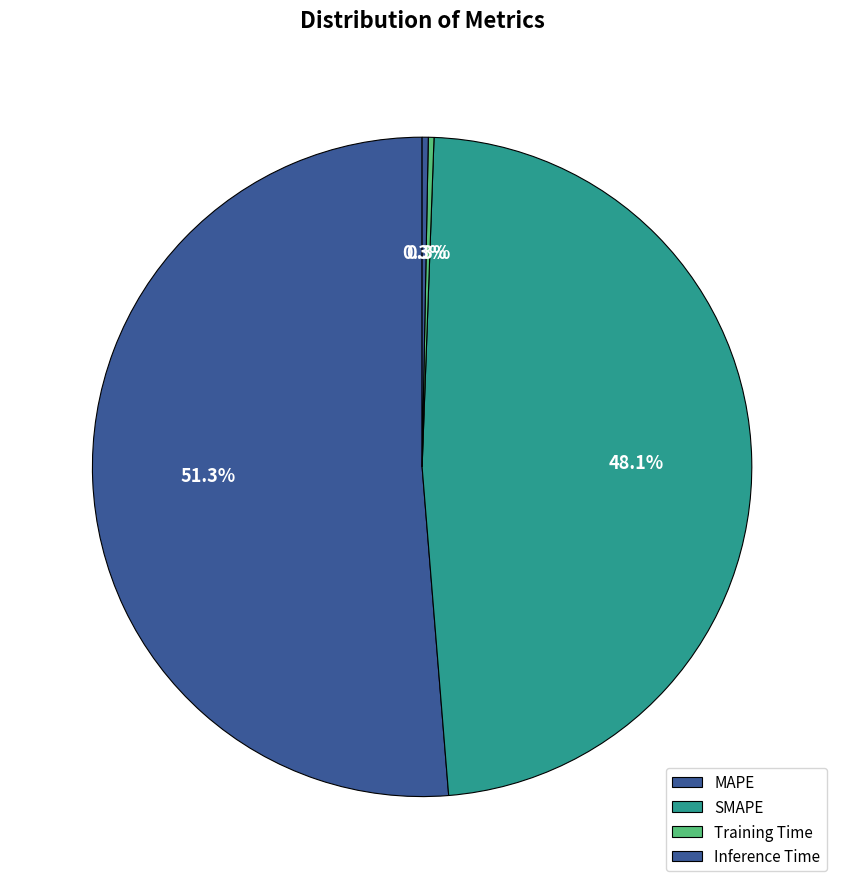

Which slice is the smallest?

Training Time